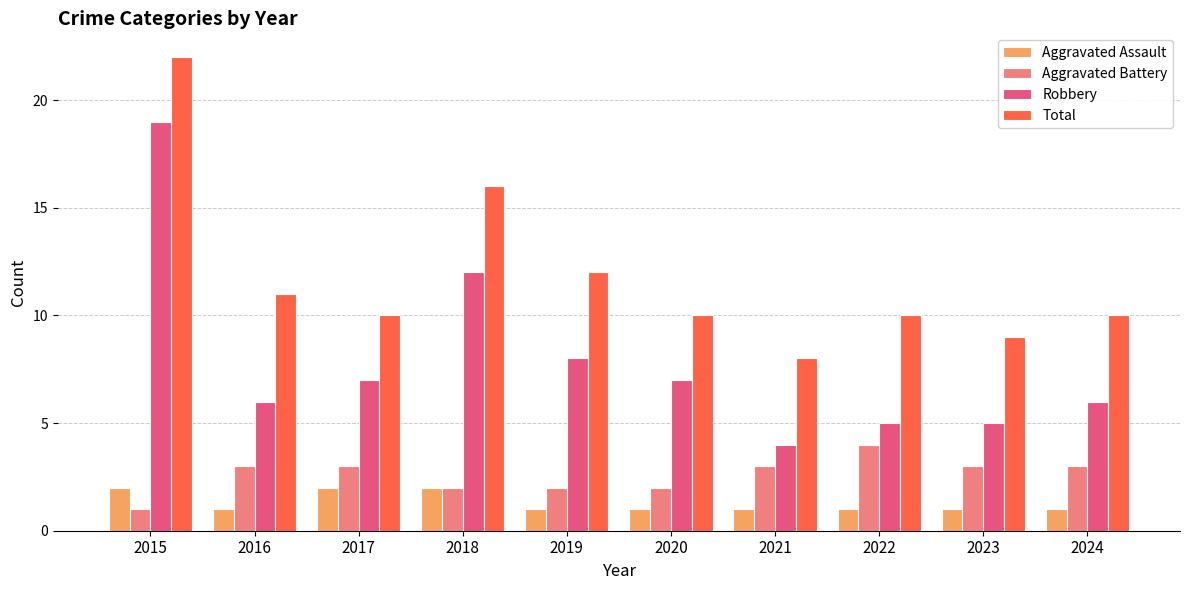

Is it true that Aggravated Battery equals 3 at 2019?

False